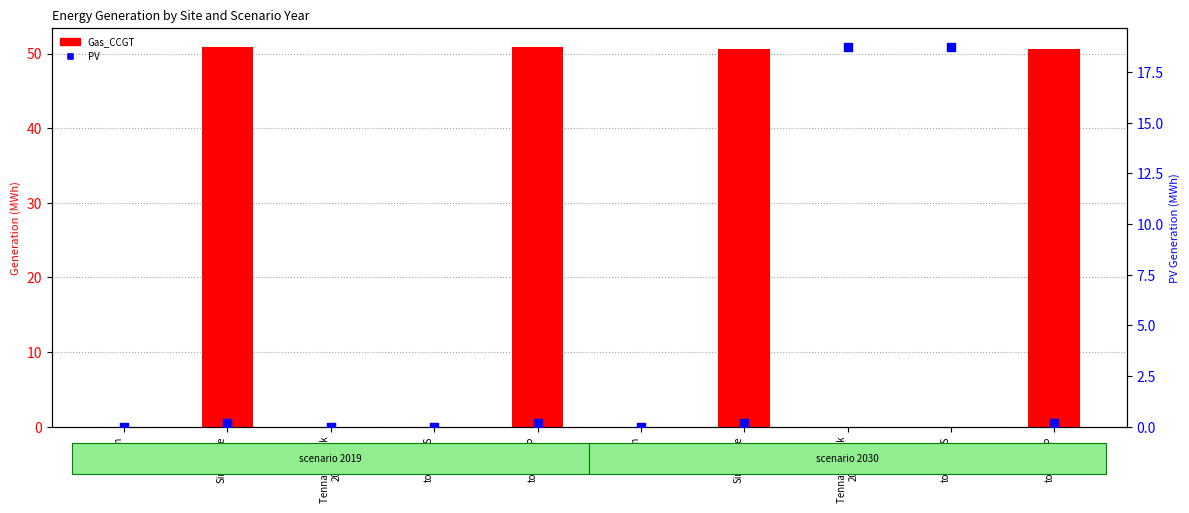

At how many categories does at least one series exceed 38?

4